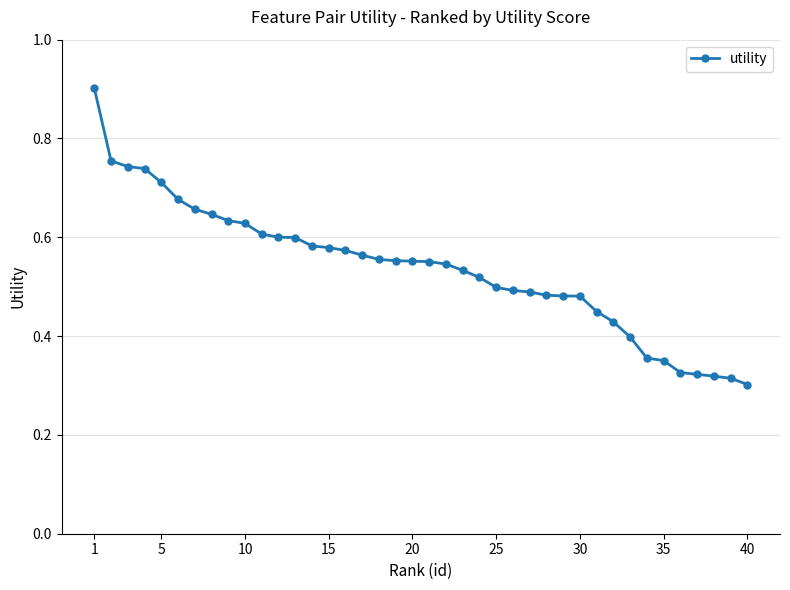

Count the values in the range 0 to 1.

40